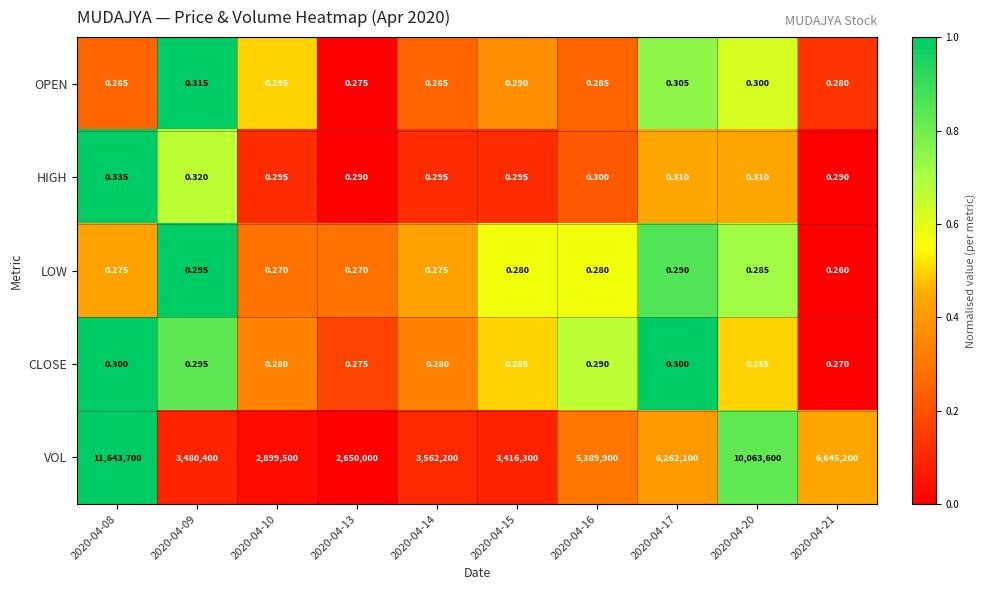

At 2020-04-15, list the series in order from largest to smallest.

VOL, HIGH, OPEN, CLOSE, LOW